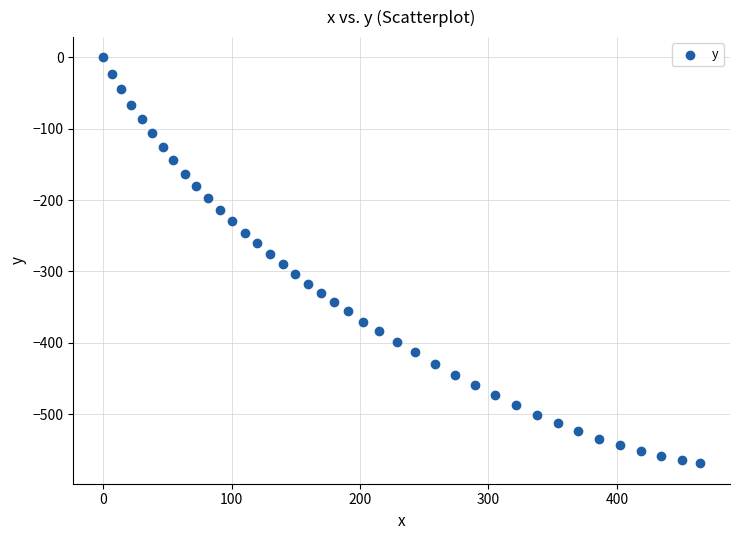

What is the range of X values (max minus min)?

464.8